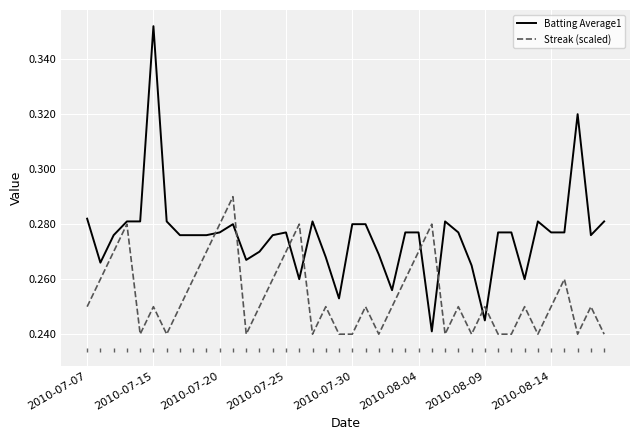

List the series in order of their peak value, highest first.

Batting Average1, Streak (scaled)